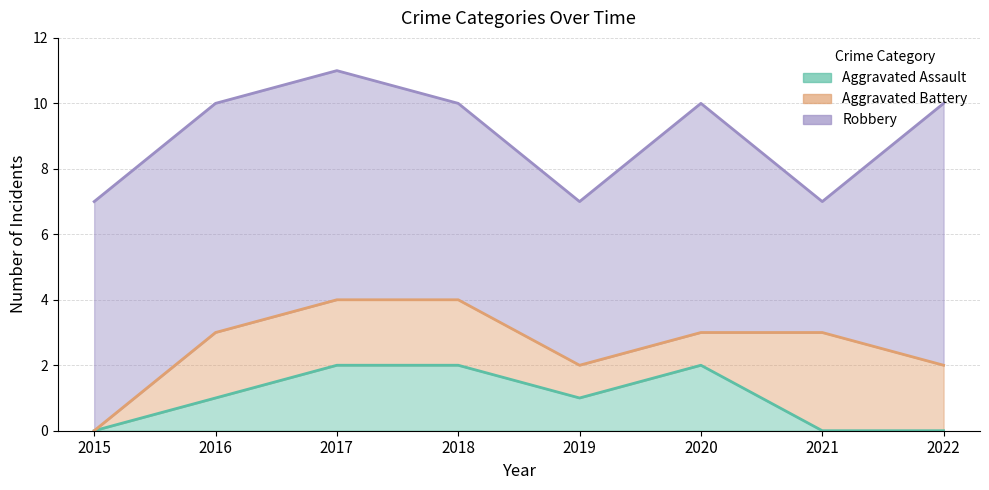

What is the value of the Aggravated Battery point at the 3rd from the left?

2